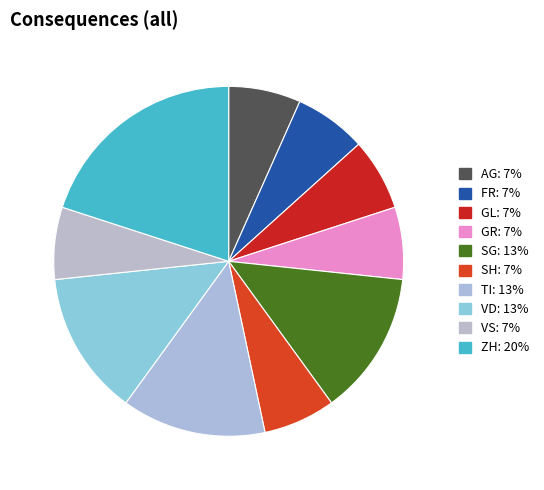

How many segments does this pie chart have?

10